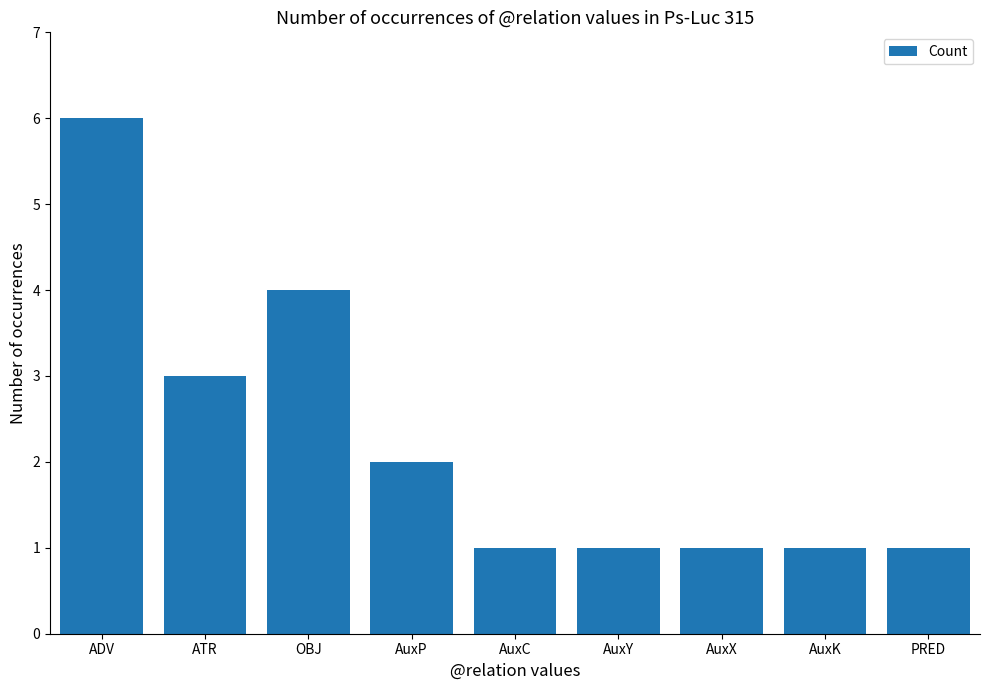

What is the sum of the values at OBJ and AuxY?

5